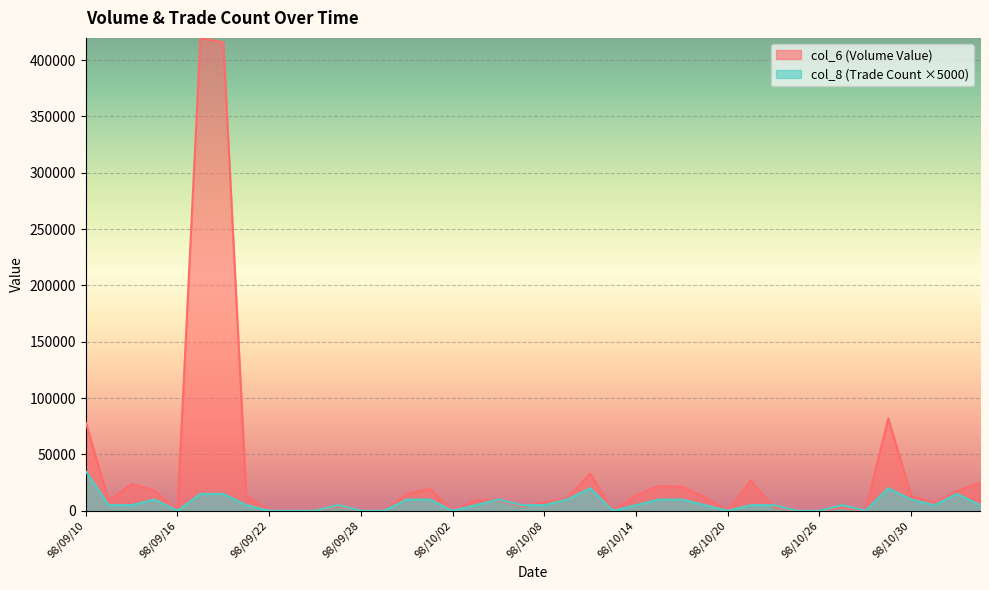

Reading left to right, extract all data points from this chart.

col_6: 98/09/10=78260	98/09/11=8880	98/09/14=23700	98/09/15=18000	98/09/16=0	98/09/17=419760	98/09/18=415800	98/09/21=13600	98/09/22=0	98/09/23=0	98/09/24=0	98/09/25=3750	98/09/28=0	98/09/29=0	98/09/30=14890	98/10/01=19500	98/10/02=0	98/10/05=9300	98/10/06=9300	98/10/07=3950	98/10/08=7600	98/10/09=10850	98/10/12=33100	98/10/13=0	98/10/14=13800	98/10/15=22020	98/10/16=21440	98/10/19=12200	98/10/20=0	98/10/21=26950	98/10/22=3000	98/10/23=0	98/10/26=0	98/10/27=2750	98/10/28=0	98/10/29=81930	98/10/30=13400	98/11/02=6800	98/11/03=17400	98/11/04=25000
col_8: 98/09/10=35000	98/09/11=5000	98/09/14=5000	98/09/15=10000	98/09/16=0	98/09/17=15000	98/09/18=15000	98/09/21=5000	98/09/22=0	98/09/23=0	98/09/24=0	98/09/25=5000	98/09/28=0	98/09/29=0	98/09/30=10000	98/10/01=10000	98/10/02=0	98/10/05=5000	98/10/06=10000	98/10/07=5000	98/10/08=5000	98/10/09=10000	98/10/12=20000	98/10/13=0	98/10/14=5000	98/10/15=10000	98/10/16=10000	98/10/19=5000	98/10/20=0	98/10/21=5000	98/10/22=5000	98/10/23=0	98/10/26=0	98/10/27=5000	98/10/28=0	98/10/29=20000	98/10/30=10000	98/11/02=5000	98/11/03=15000	98/11/04=5000